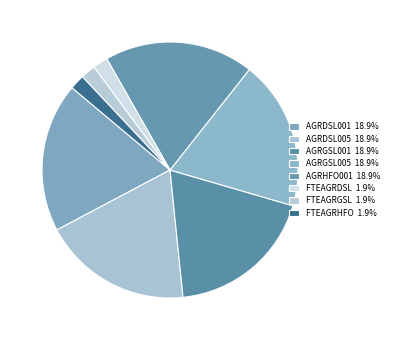

To the nearest percent, what is the difference between the largest and smallest slice percentages?

17%